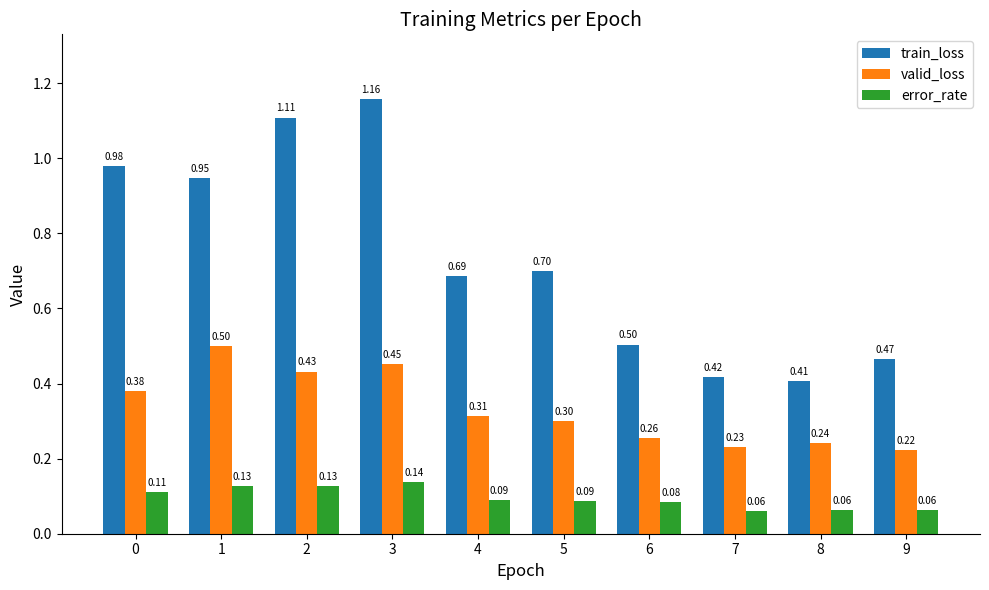

How many groups of bars are there?

10